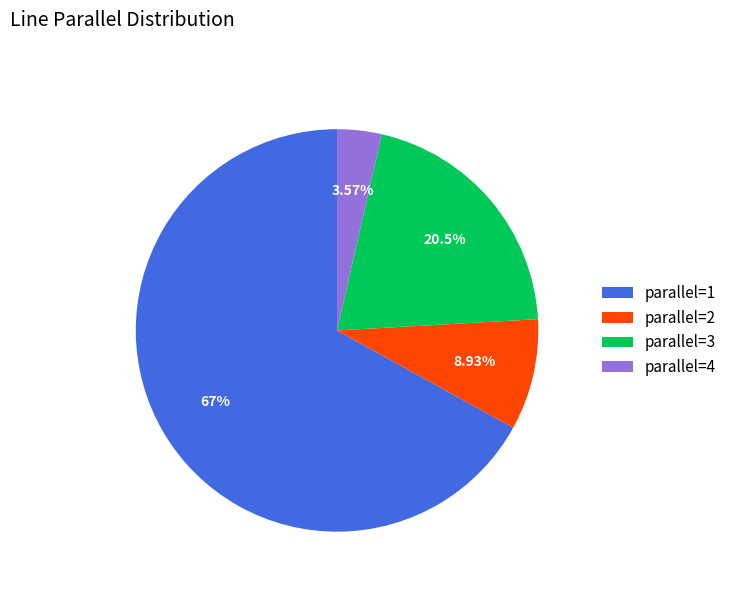

Which has a higher value, parallel=3 or parallel=2?

parallel=3